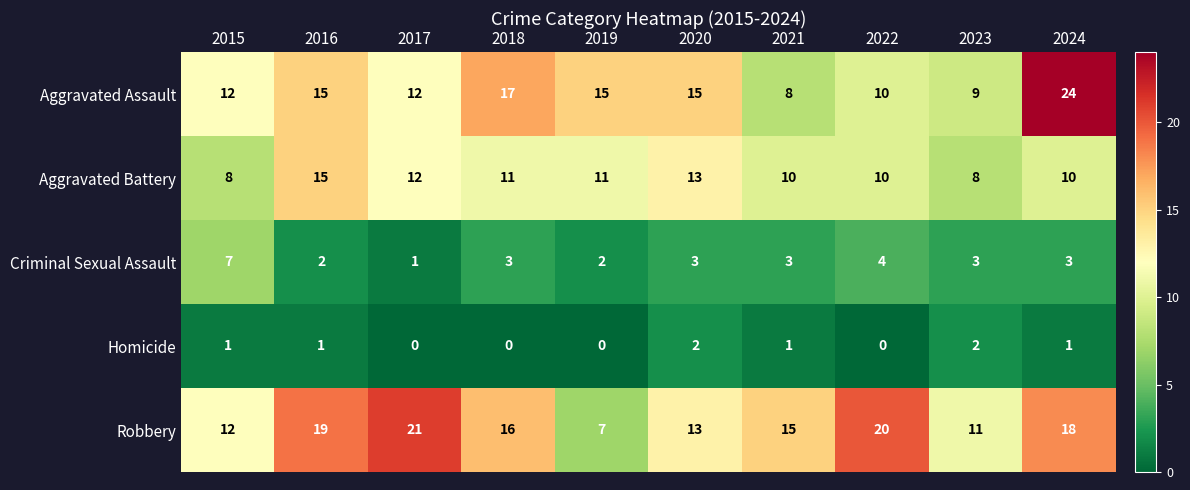

Which series changed the most between 2018 and 2020?

Robbery